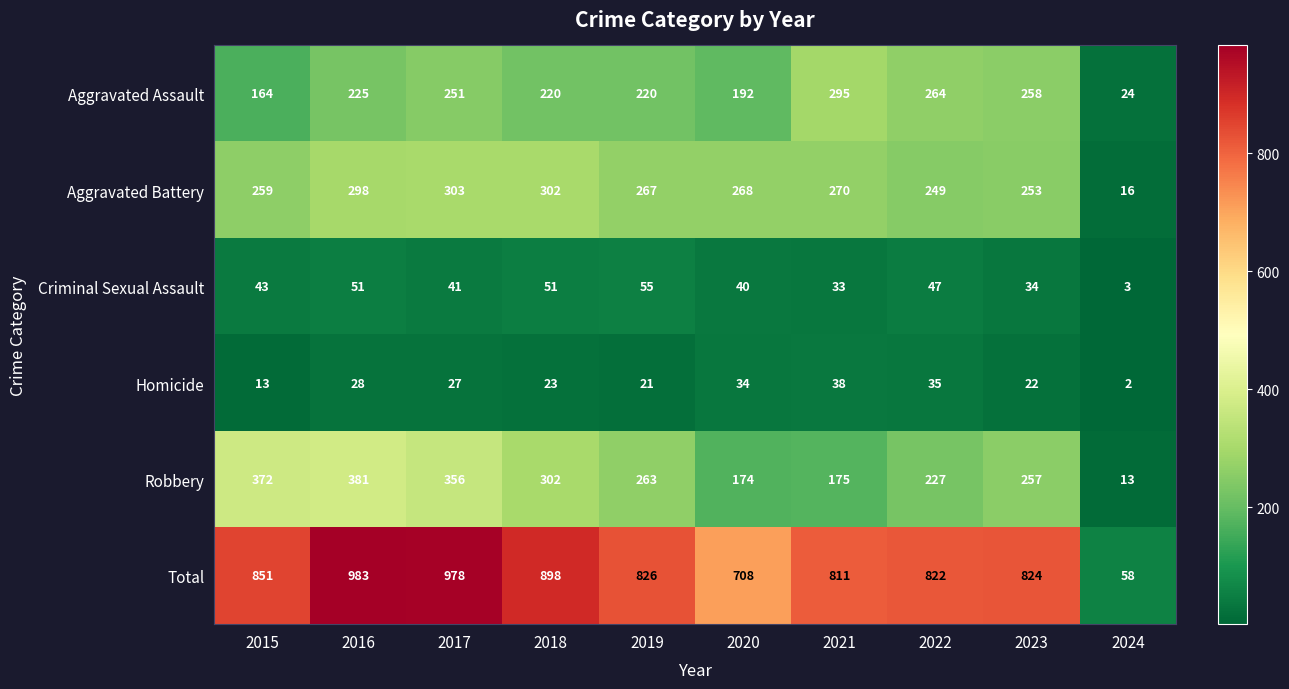

Which category has the highest value across all series?

2016